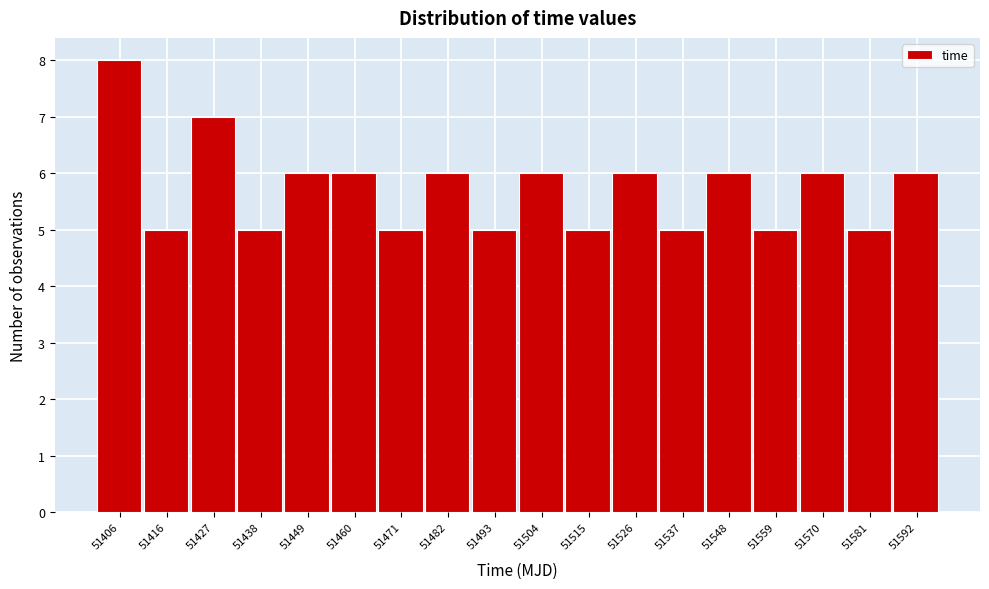

Reading right to left, extract all data points from this chart.

6	5	6	5	6	5	6	5	6	5	6	5	6	6	5	7	5	8